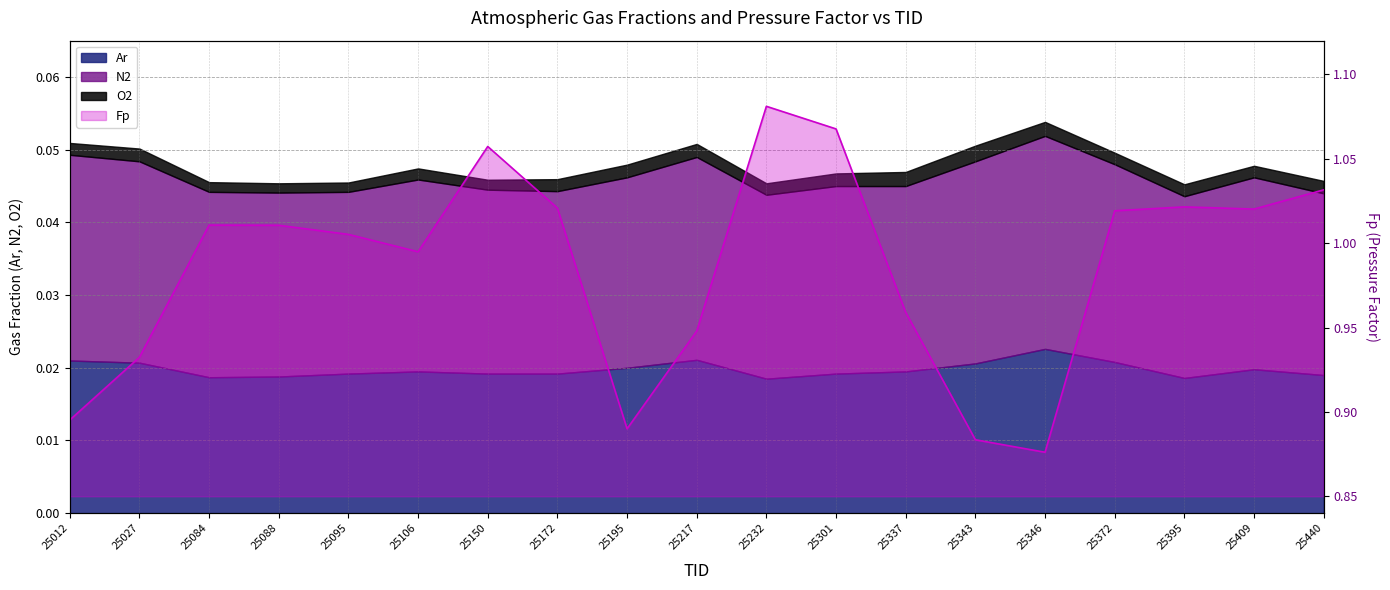

True or false: the data shows 1.1 at 25301.

True